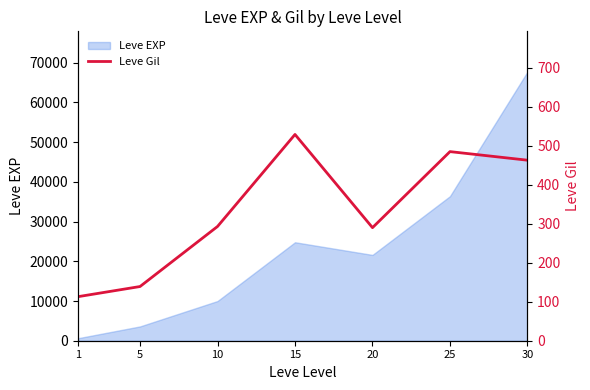

What is the highest value of the Leve EXP series?

67730